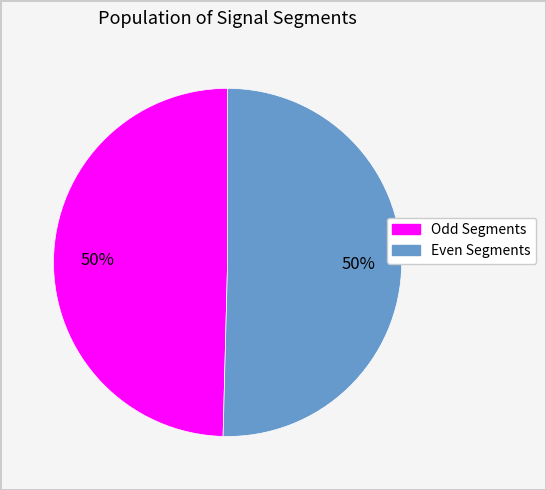

To the nearest percent, what is the average slice percentage?

50%